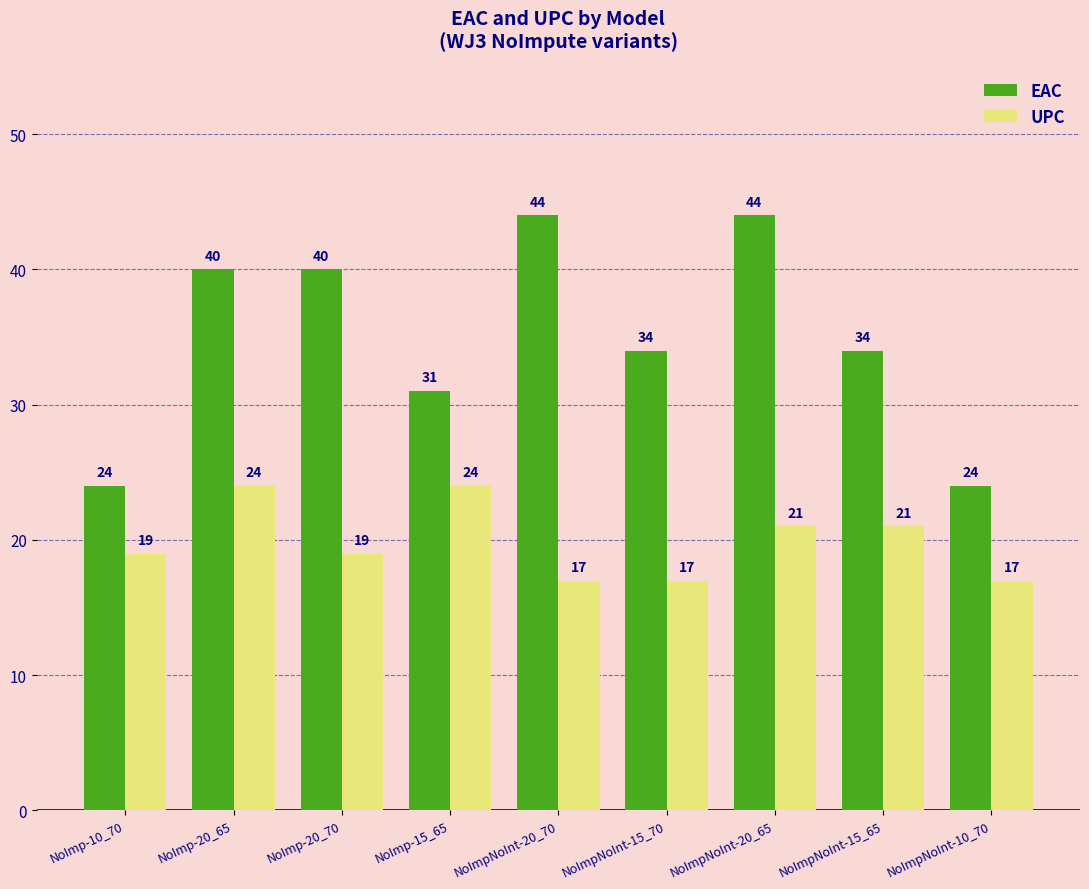

Which series has the largest range (max minus min)?

EAC